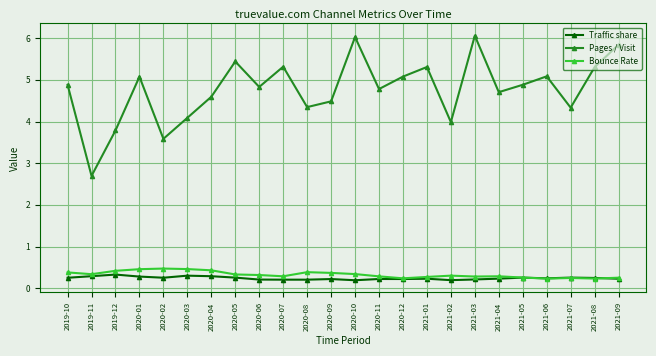

Which series has the largest total across all categories?

Pages / Visit